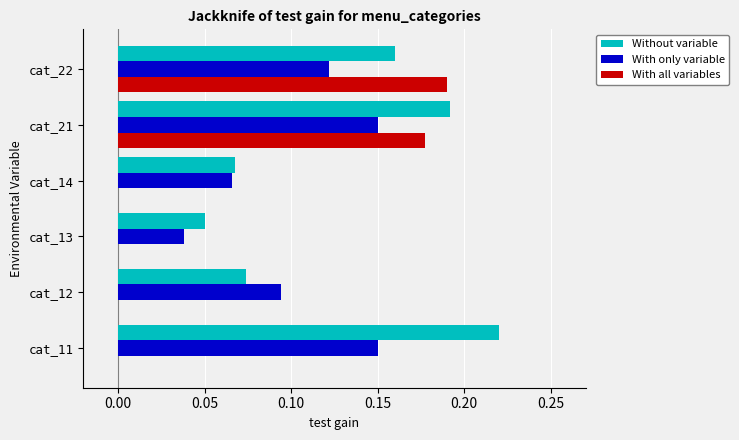

What is the sum of the Without variable values at cat_14 and cat_11?

0.3